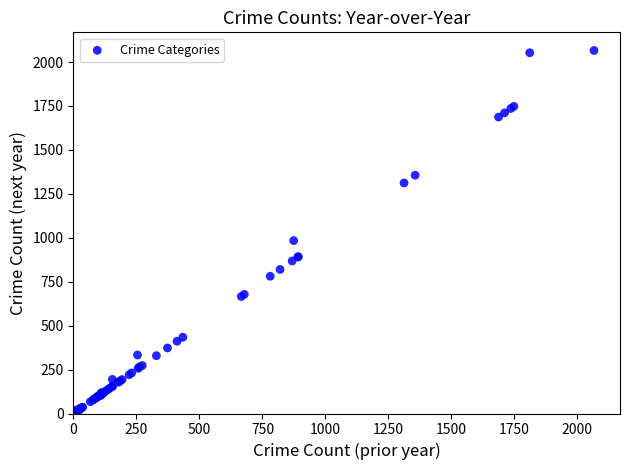

What Y value in the scatter plot is closest to 1034?

984